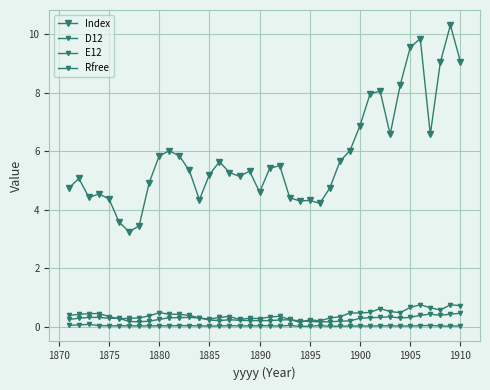

Which series has the largest range (max minus min)?

Index